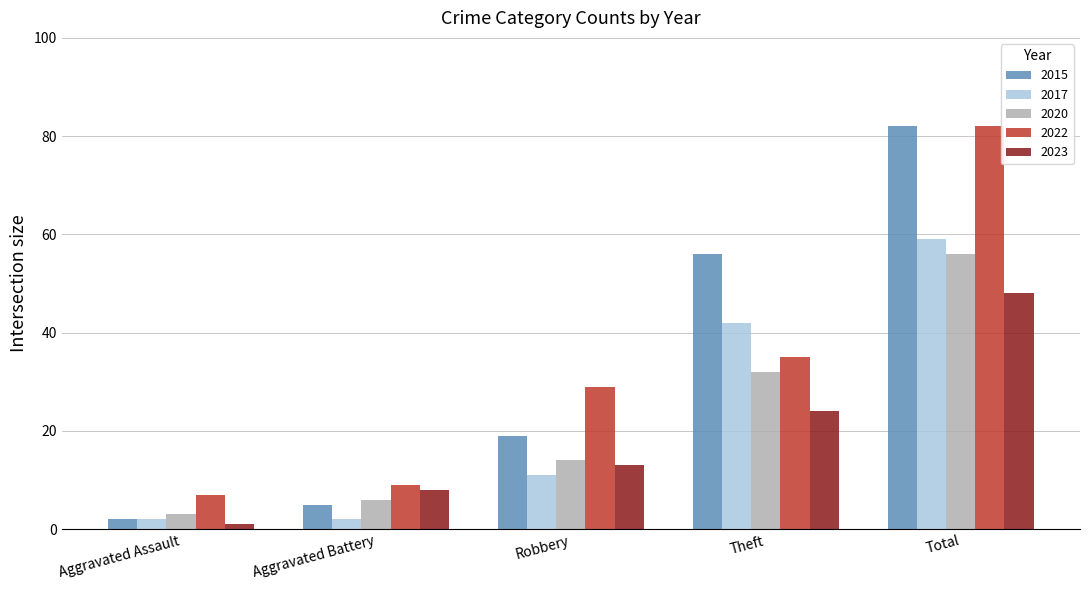

At which category is the sum across all series the highest?

Total